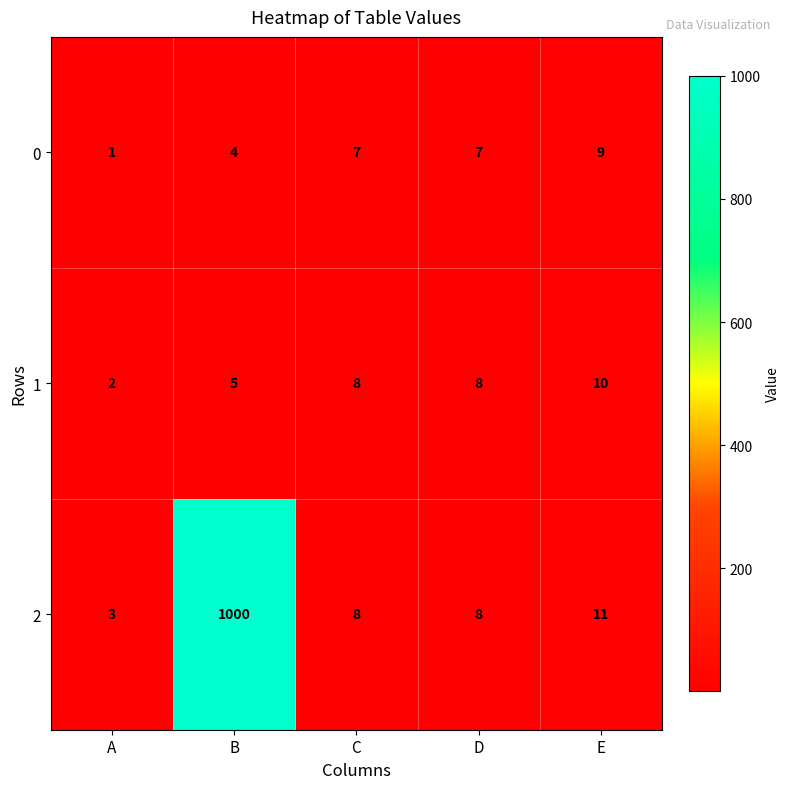

What is the difference between the highest and lowest values at B?

996